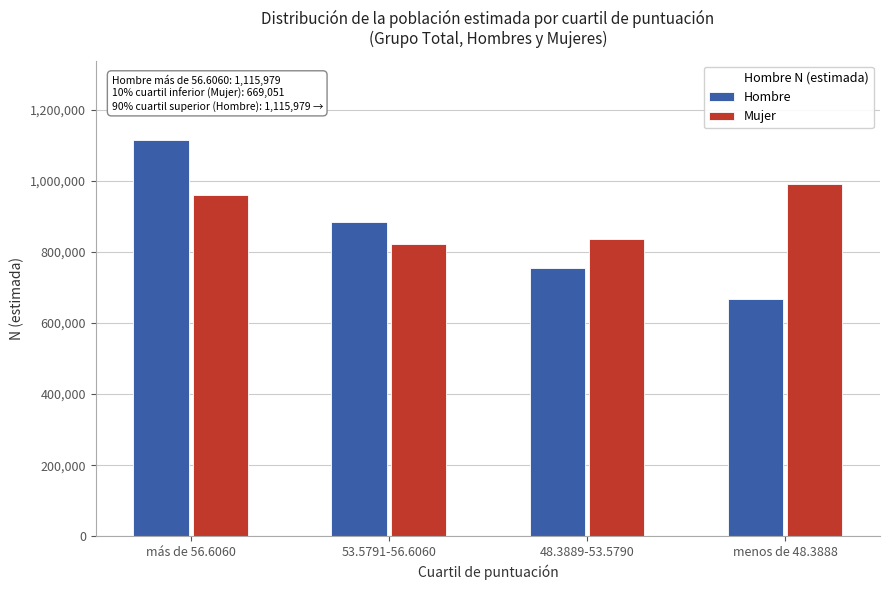

Reading left to right, extract all data points from this chart.

Hombre: más de 56.6060=1115979	53.5791-56.6060=884130	48.3889-53.5790=756324	menos de 48.3888=669051
Mujer: más de 56.6060=961476	53.5791-56.6060=823166	48.3889-53.5790=838089	menos de 48.3888=993038